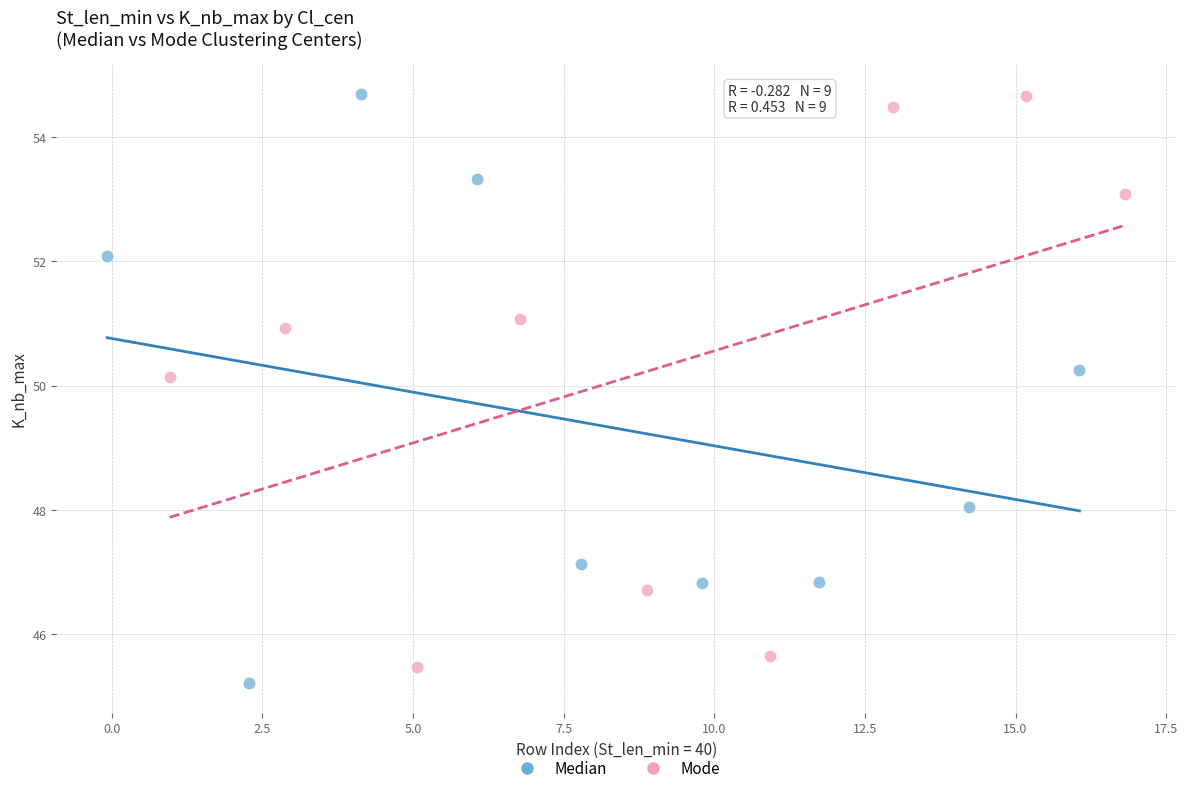

What are all the series names shown in the legend?

Median, Mode